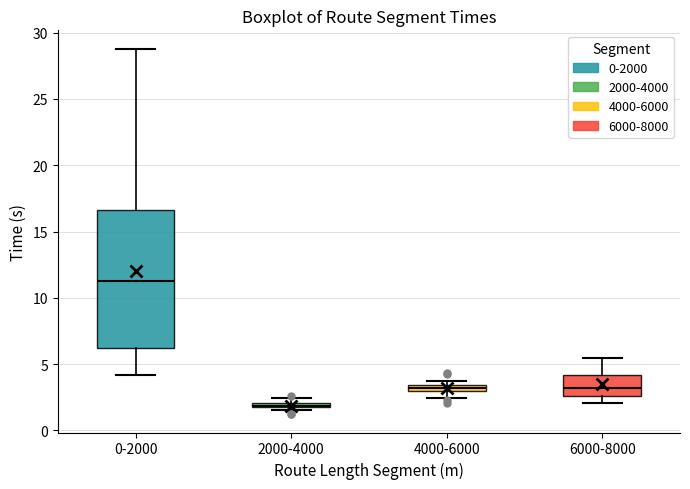

Comparing the boxes themselves (not the whiskers), which one is the tallest?

0-2000